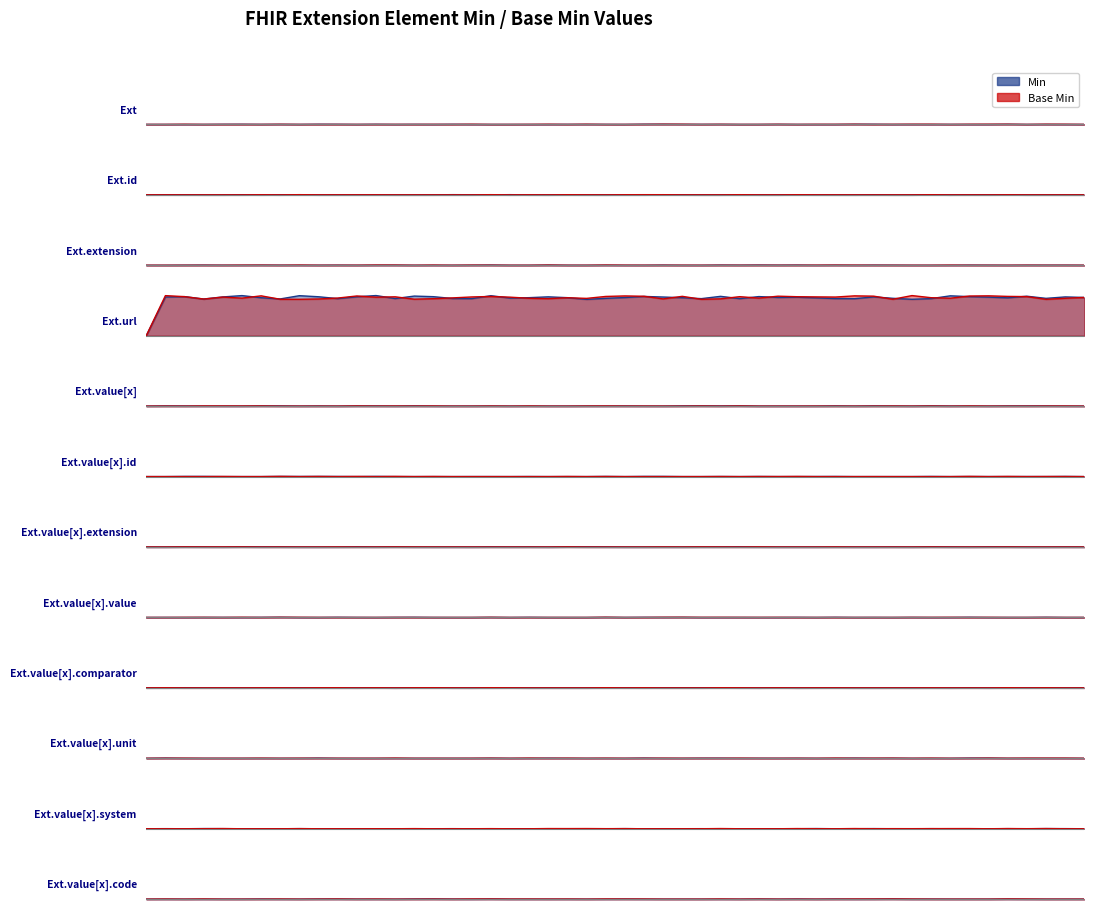

How many lines are shown in the chart?

2